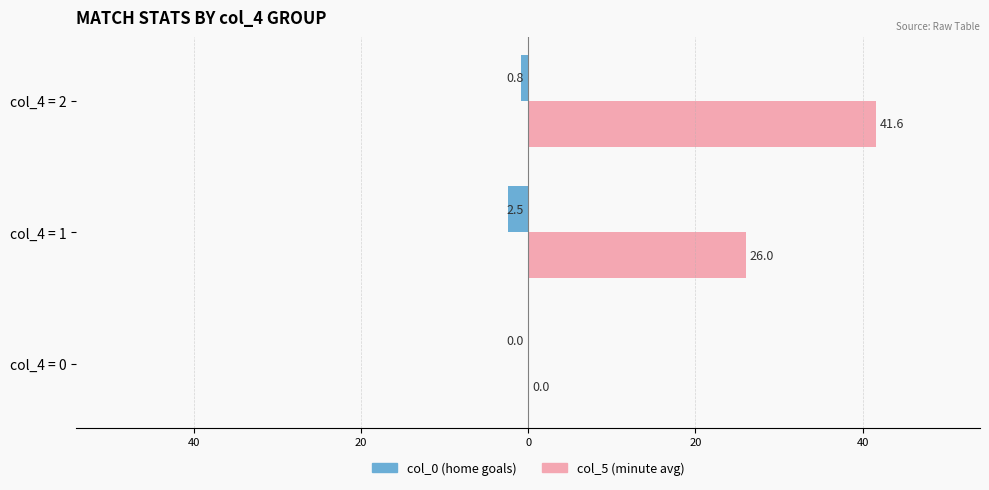

How many distinct data groups are displayed?

2